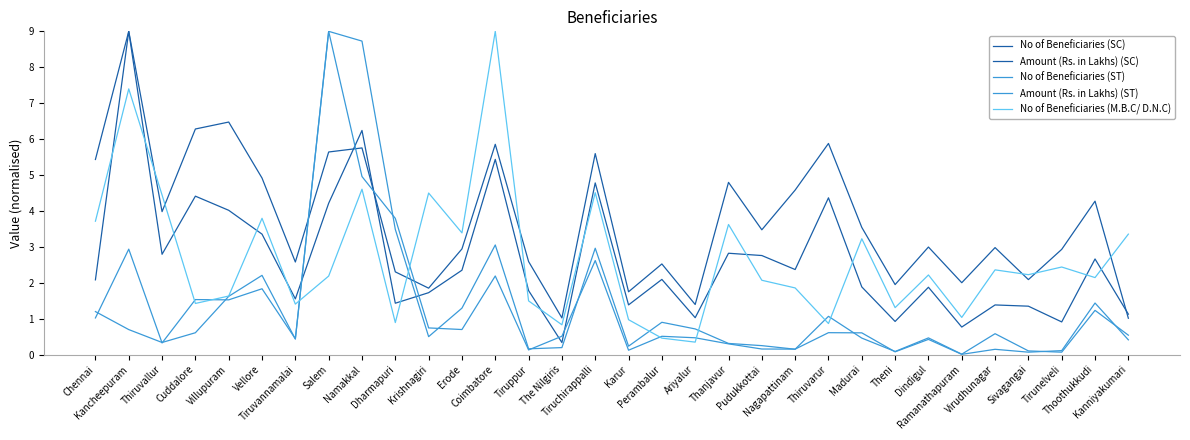

Where is Amount (Rs. in Lakhs) (ST) nearest to the value 4?

Dharmapuri